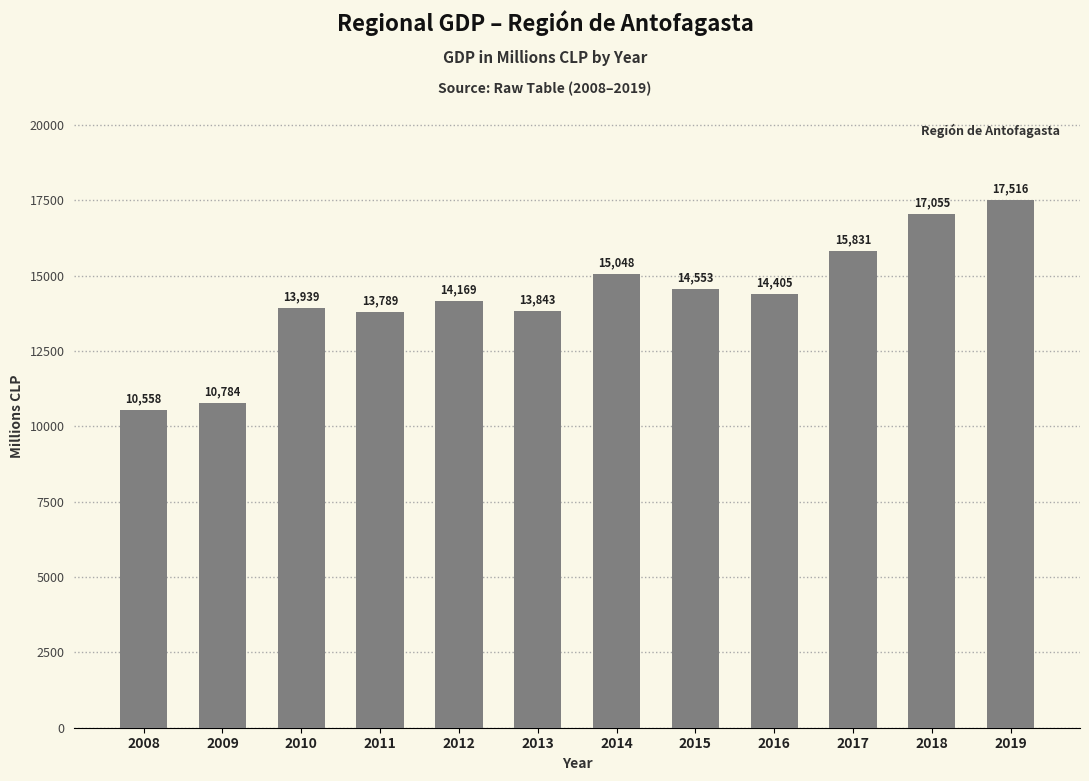

What is the change in value from 2008 to 2014?

+4490